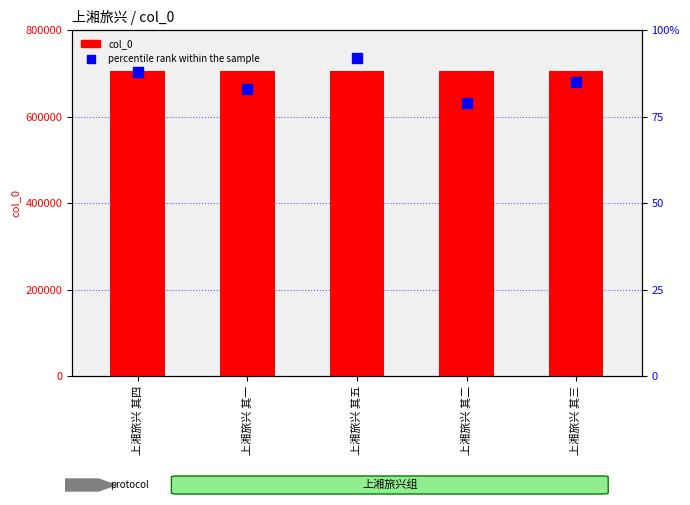

Reading right to left, list all the values displayed in this chart.

col_0: 上湘旅兴 其三=706368	上湘旅兴 其二=706367	上湘旅兴 其五=706370	上湘旅兴 其一=706366	上湘旅兴 其四=706369
percentile rank within the sample: 上湘旅兴 其三=85	上湘旅兴 其二=79	上湘旅兴 其五=92	上湘旅兴 其一=83	上湘旅兴 其四=88